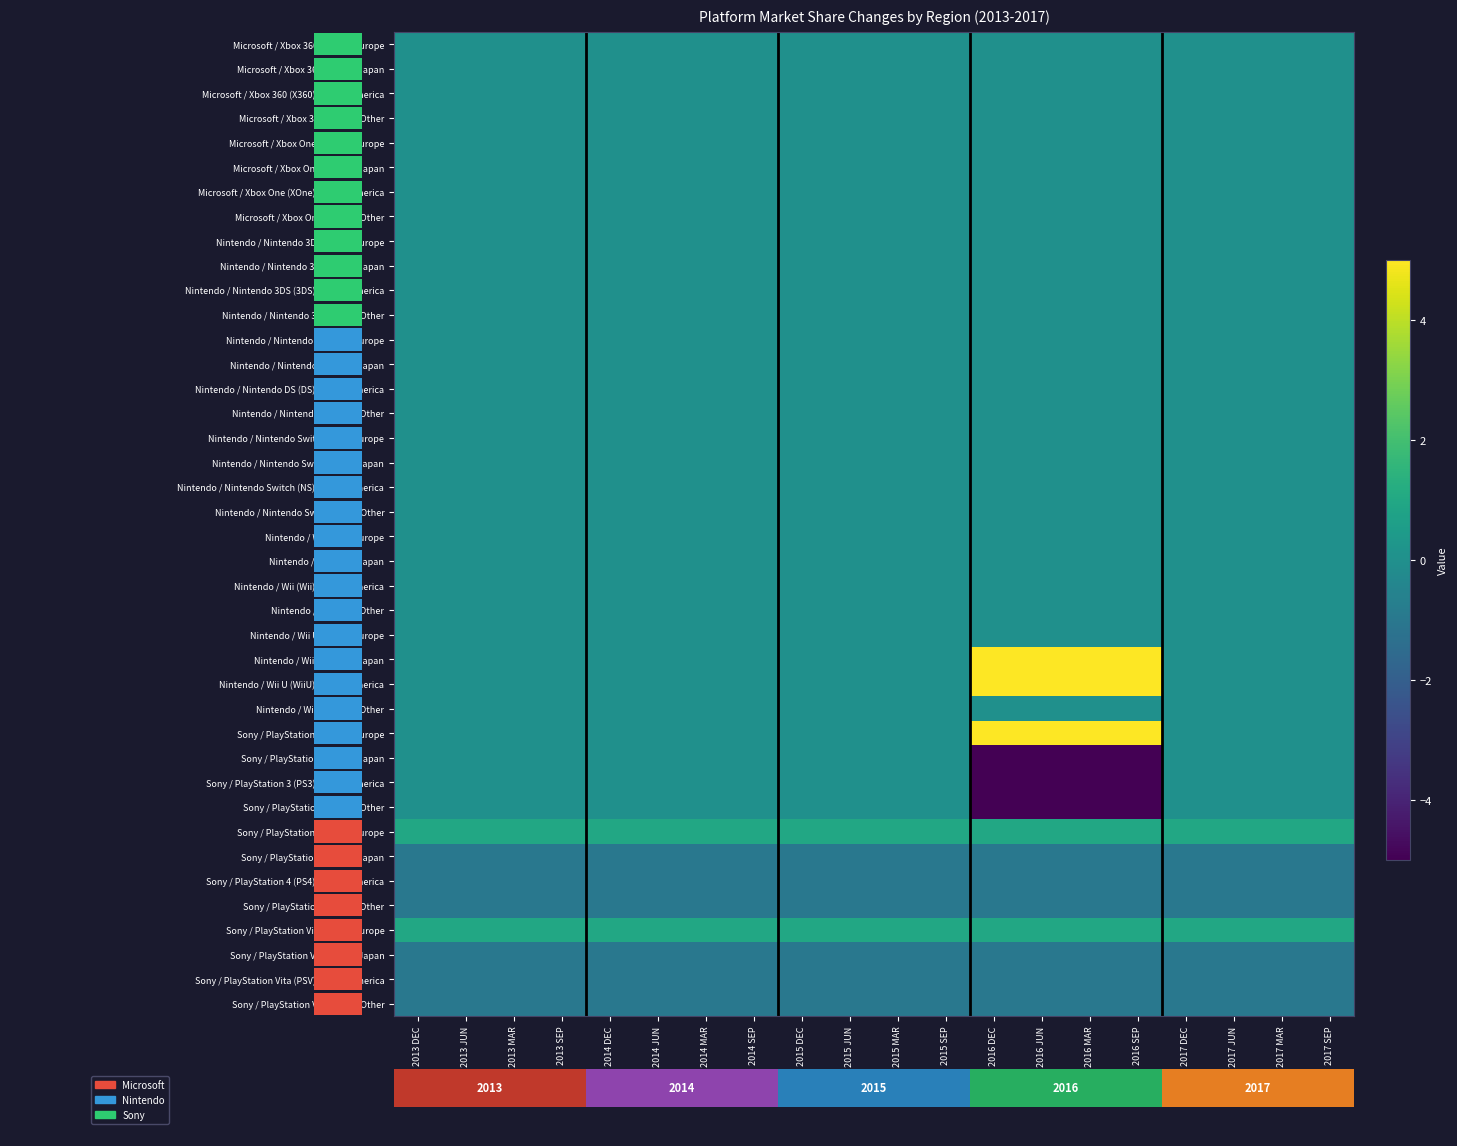

List the labels in order of Nintendo / Nintendo DS (DS) / North America value, largest first.

2013 DEC, 2013 JUN, 2013 MAR, 2013 SEP, 2014 DEC, 2014 JUN, 2014 MAR, 2014 SEP, 2015 DEC, 2015 JUN, 2015 MAR, 2015 SEP, 2016 DEC, 2016 JUN, 2016 MAR, 2016 SEP, 2017 DEC, 2017 JUN, 2017 MAR, 2017 SEP